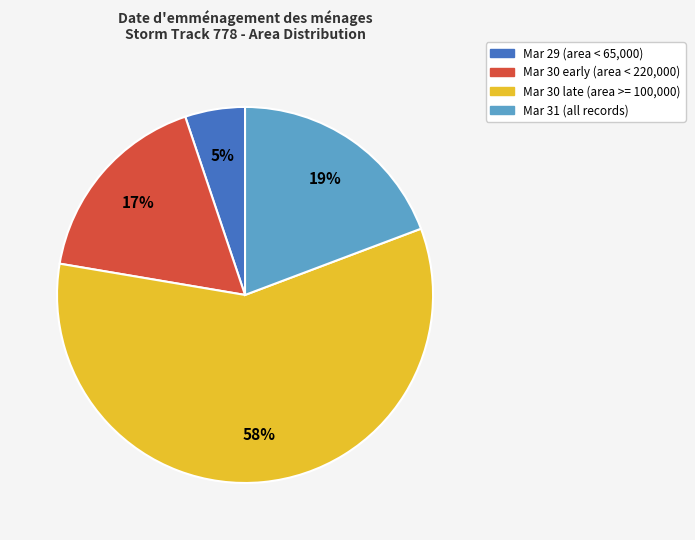

Is there a majority slice in this chart?

Yes